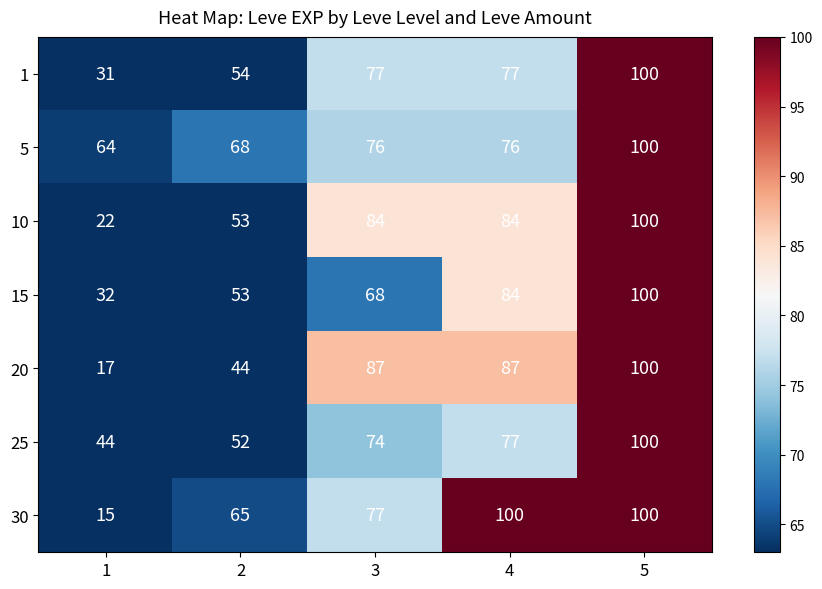

Is it true that 5 equals 128 at 3?

False